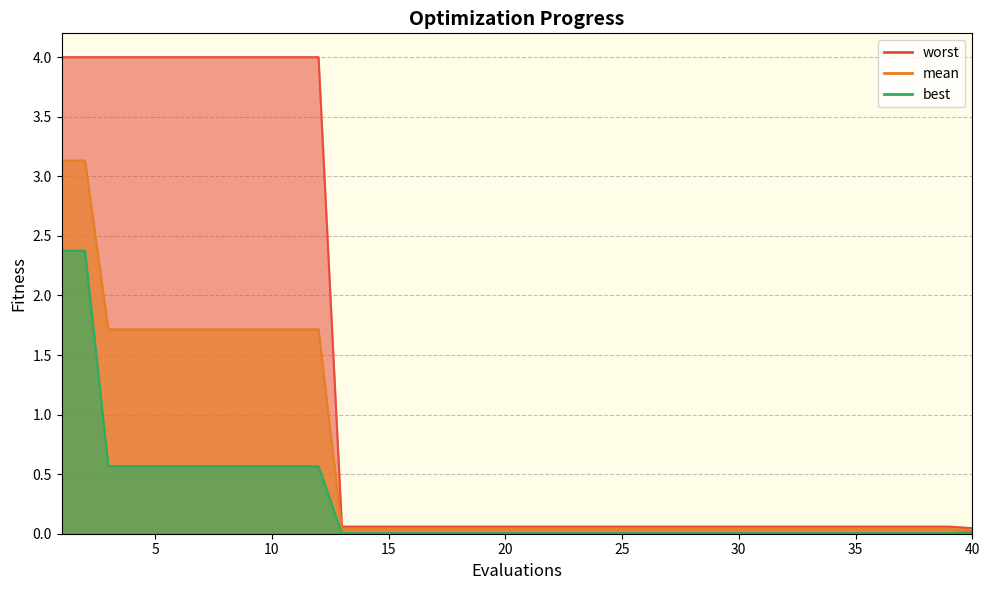

True or false: worst and best intersect in this chart.

False